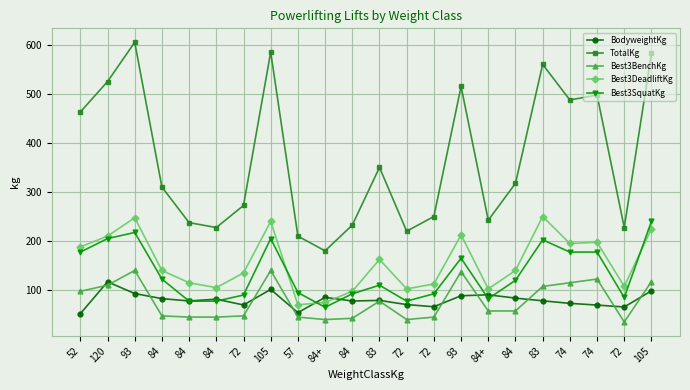

Is the value of TotalKg at 74 greater than the value of Best3DeadliftKg at 52?

Yes